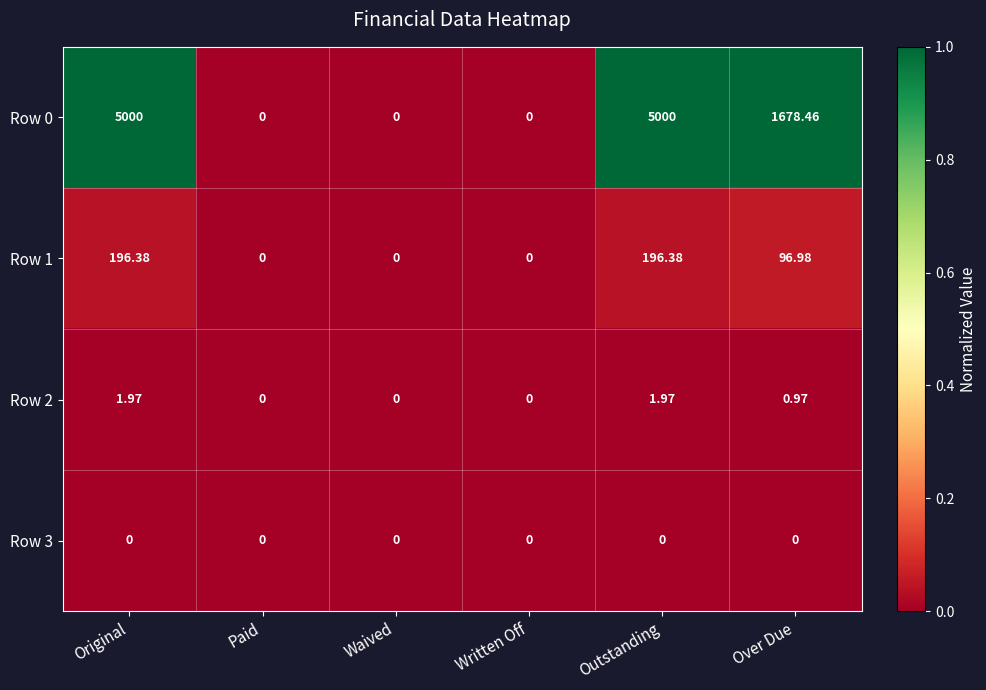

Which series has the largest total across all categories?

Row 0